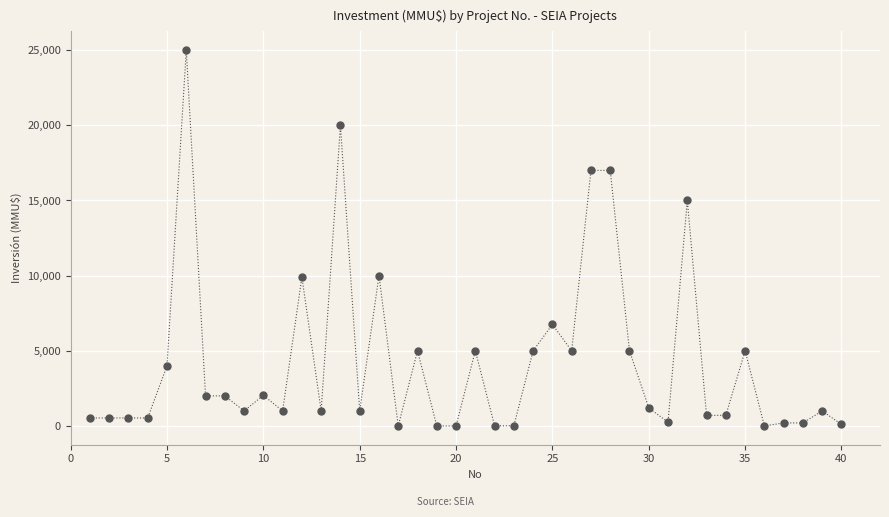

What is the difference between the maximum and minimum values?

25000